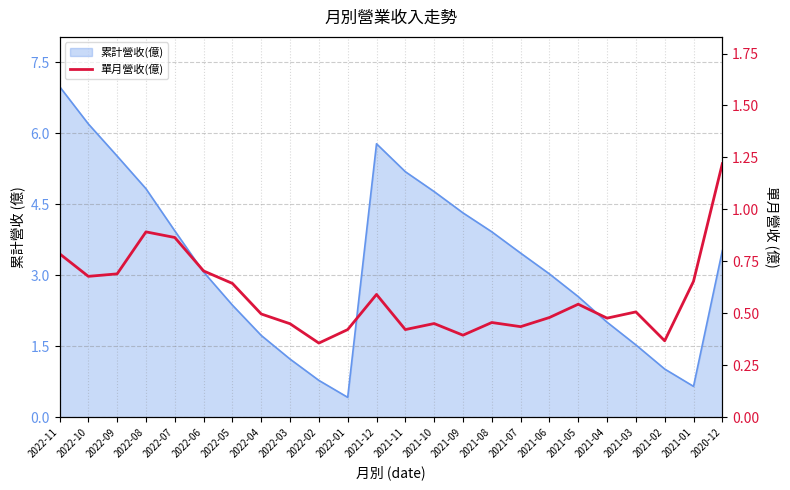

How many values are between 0 and 1?

23